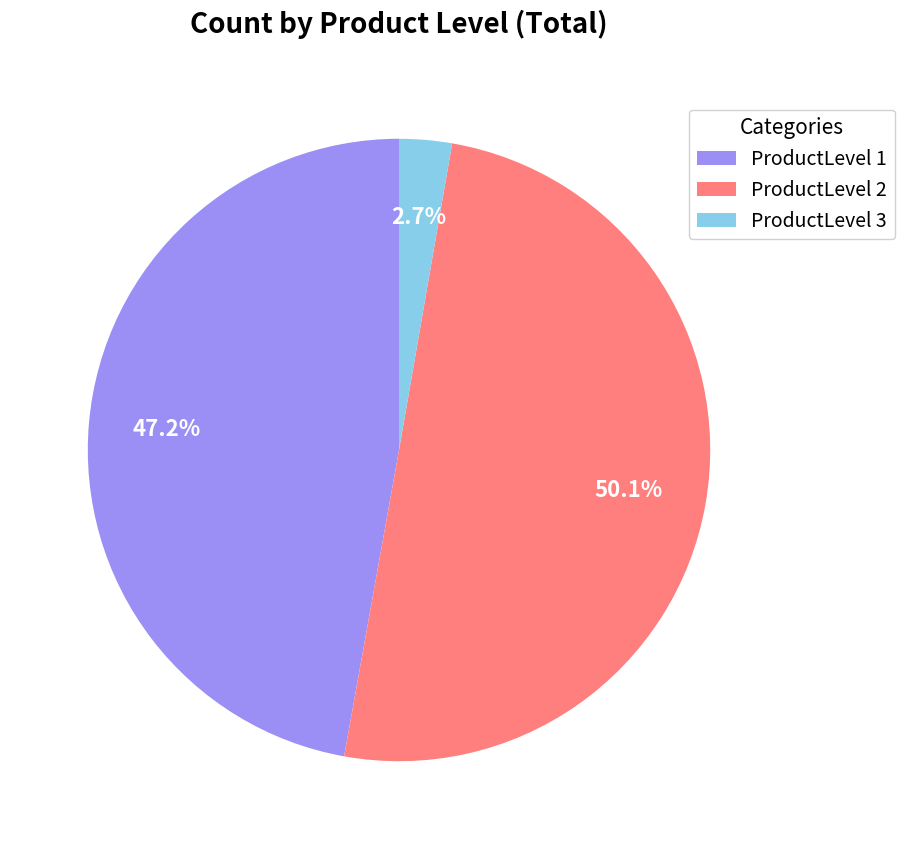

Count the number of slices in the pie.

3